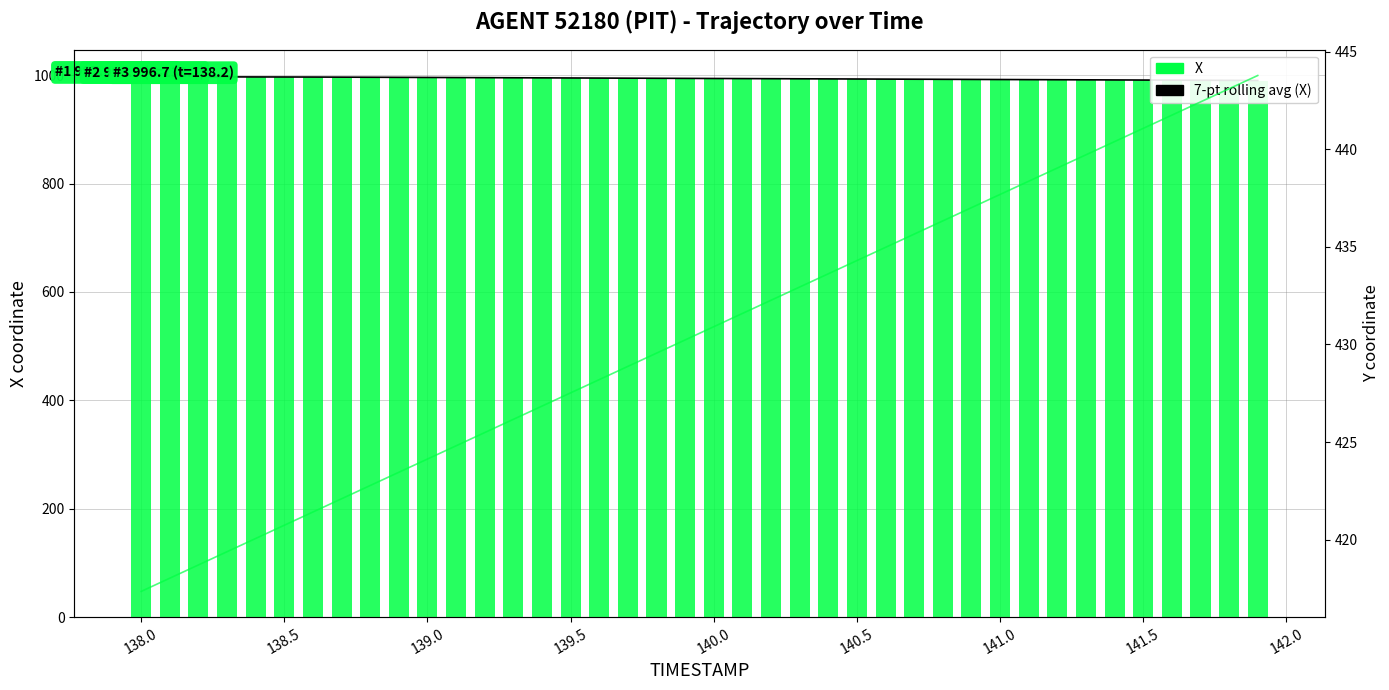

What is the difference between the maximum and second lowest values in the 7-pt rolling avg (X) series?

6.7